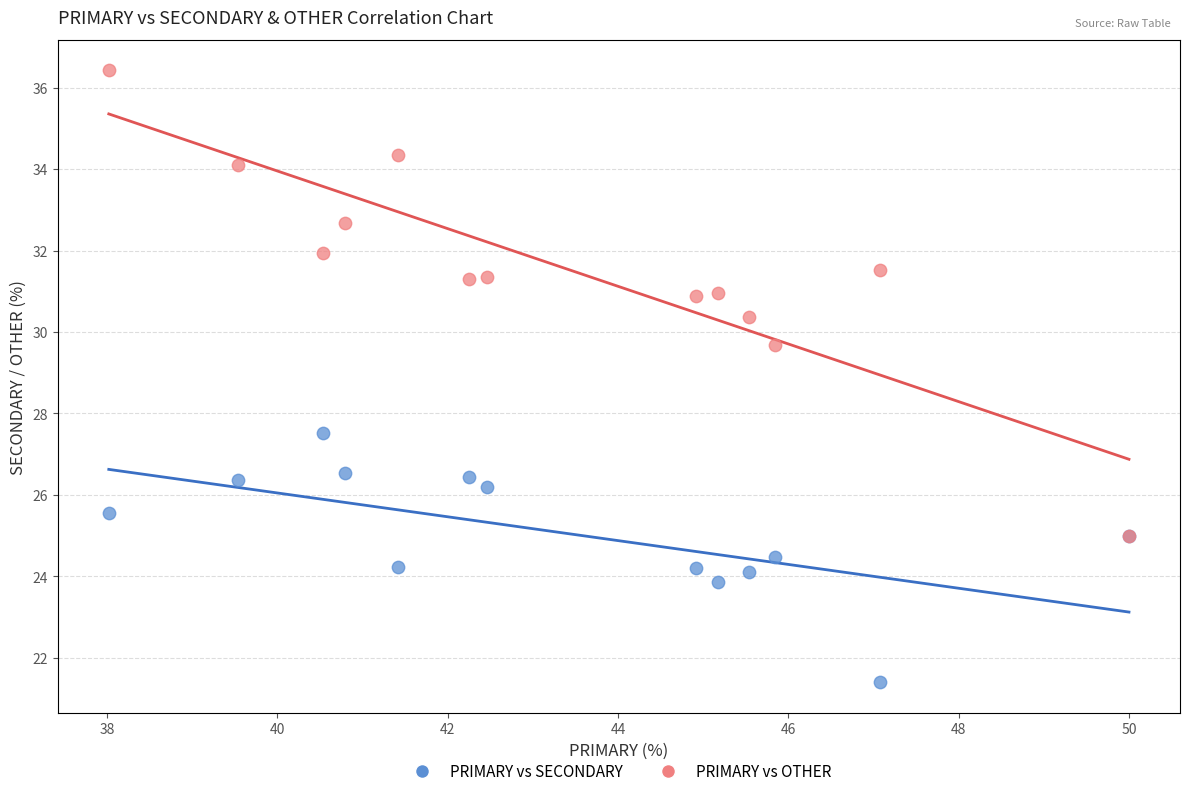

Across all series, what Y value is closest to 28?

27.5